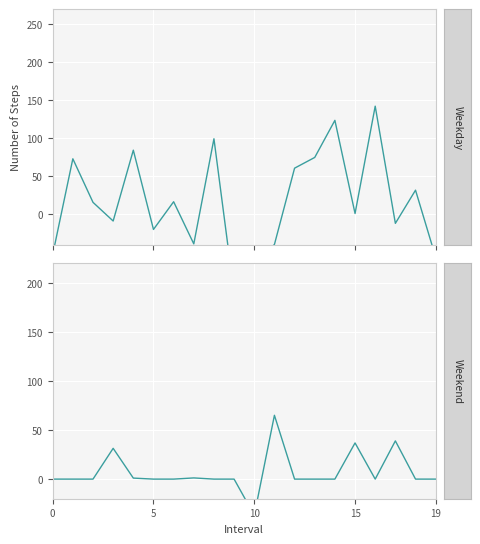

The Weekday series shows -39.1 at 7. True or false?

True